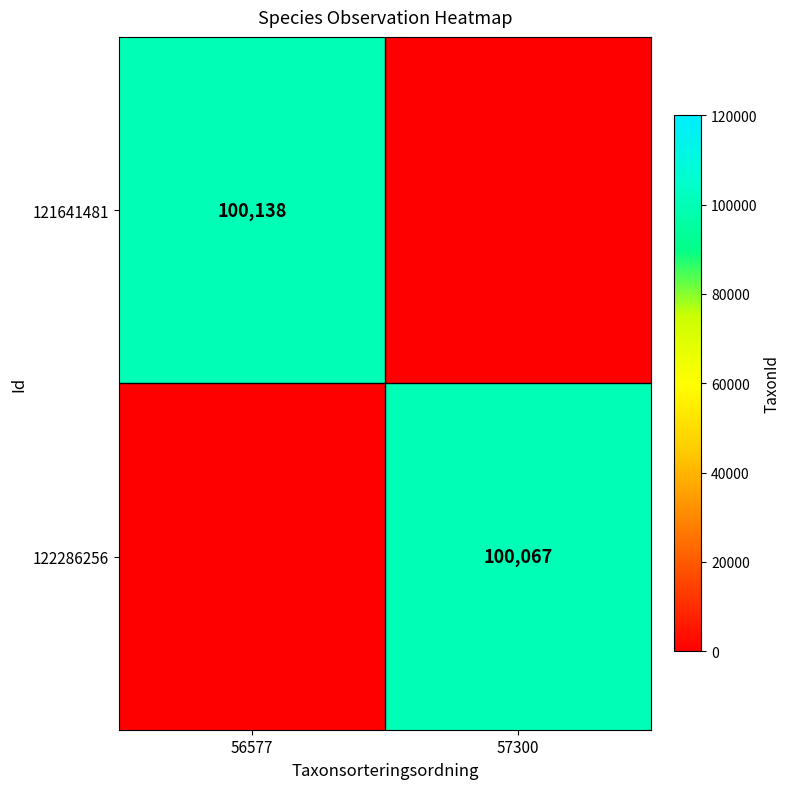

True or false: 122286256 has a value of 170306 at 57300.

False